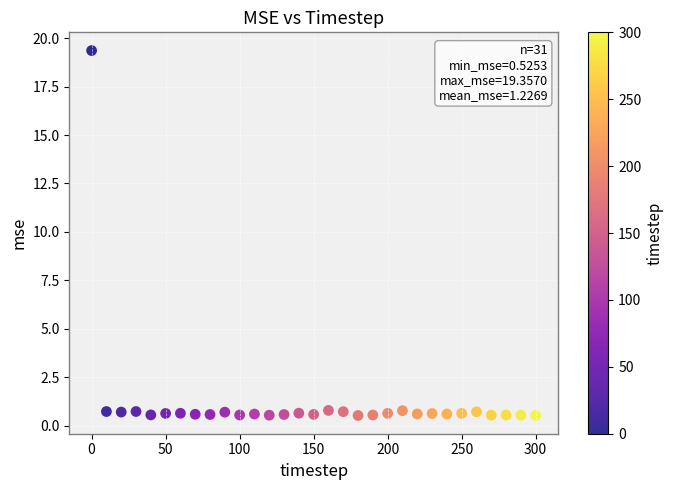

What is the range of Y values (max minus min)?

18.8